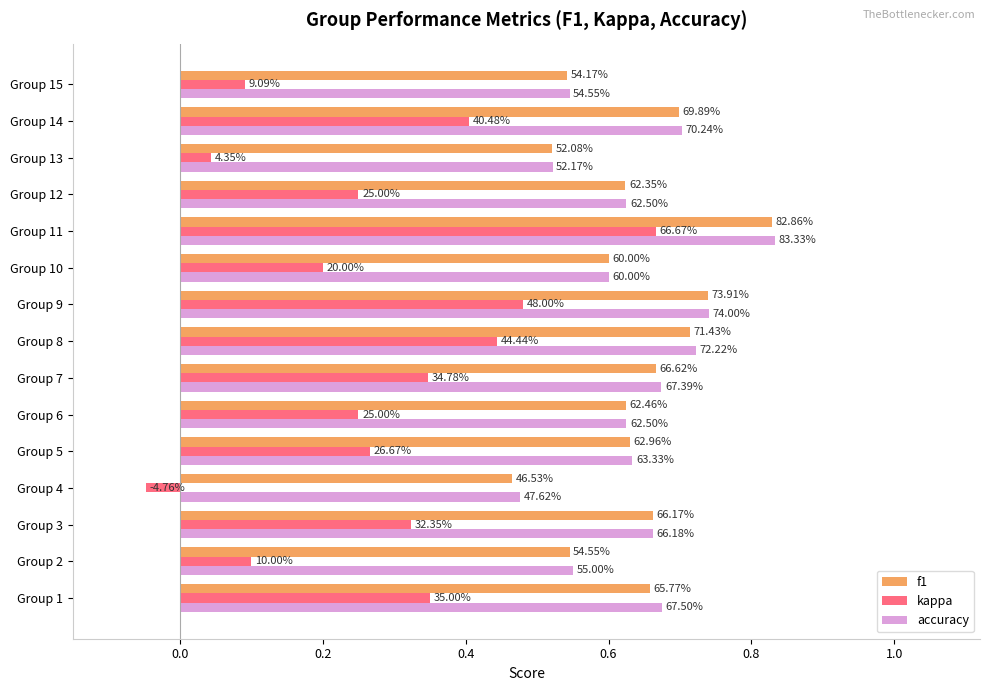

Which series has the largest range (max minus min)?

kappa